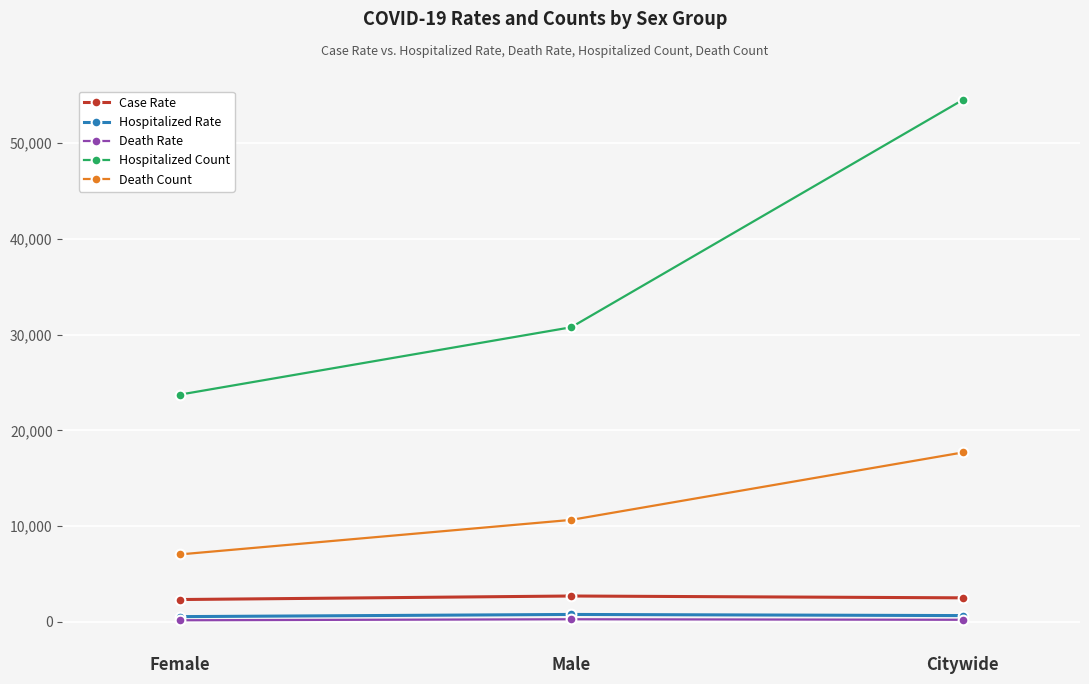

At how many categories does at least one series exceed 6738?

3